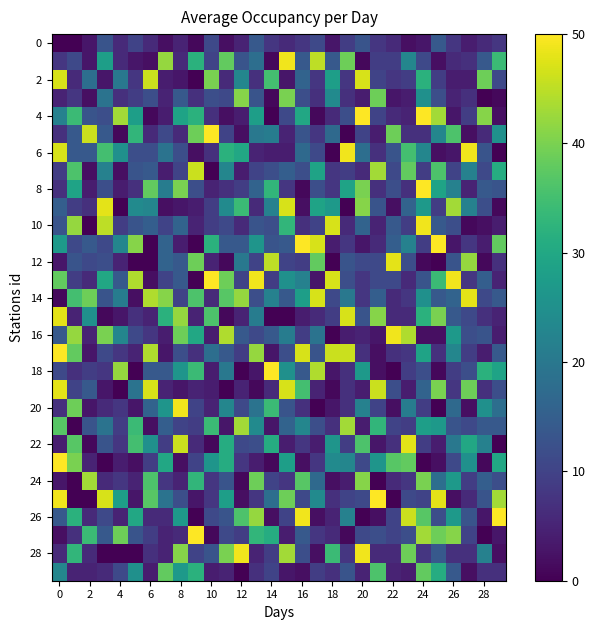

Which series has the widest spread of values?

4